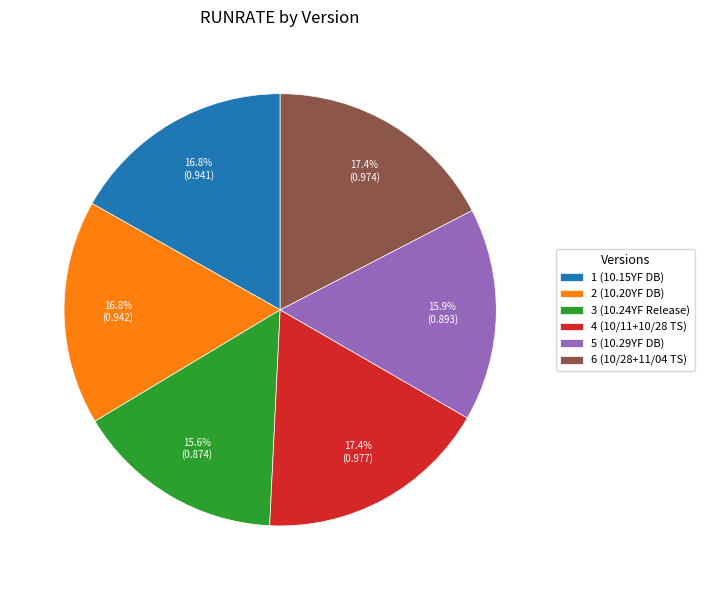

Is there any slice that represents more than half of the pie?

No